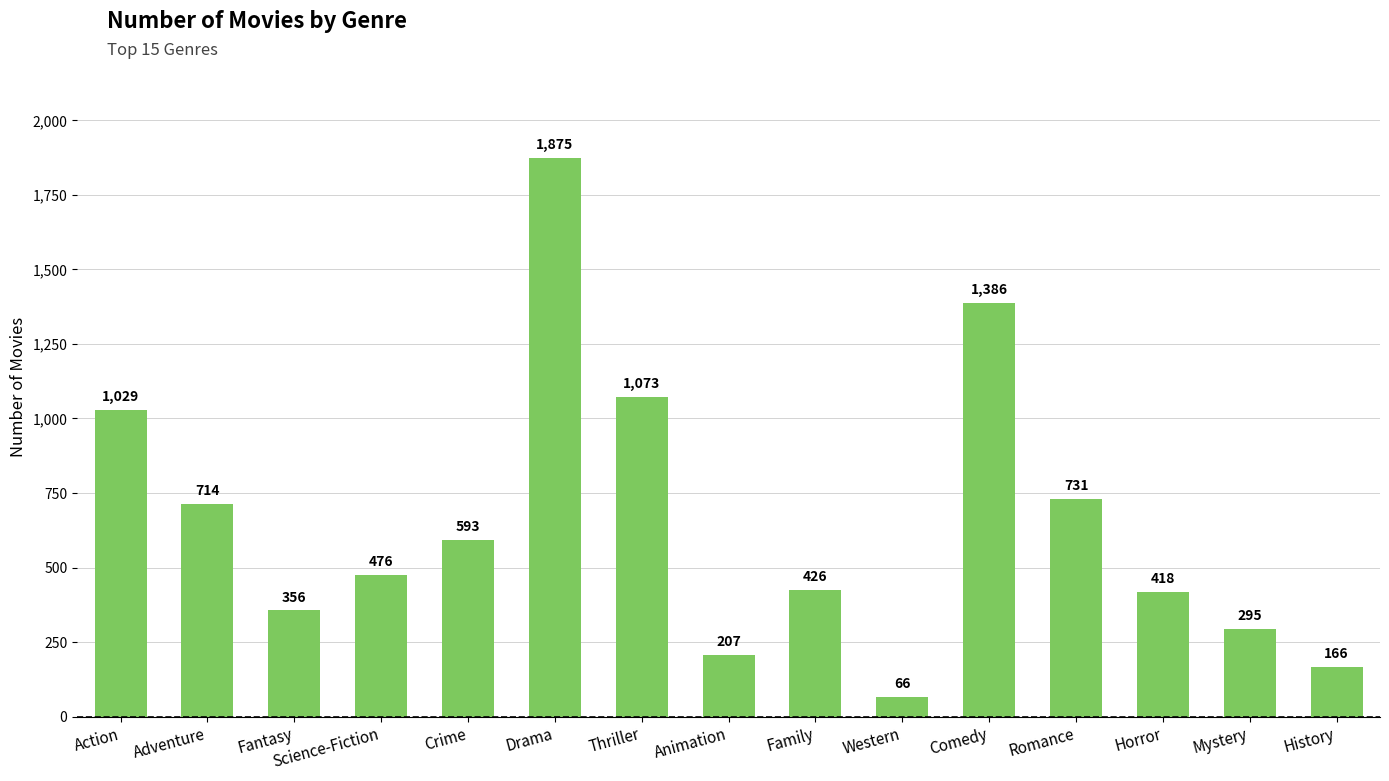

What is the label of the 1st bar from the right?

History